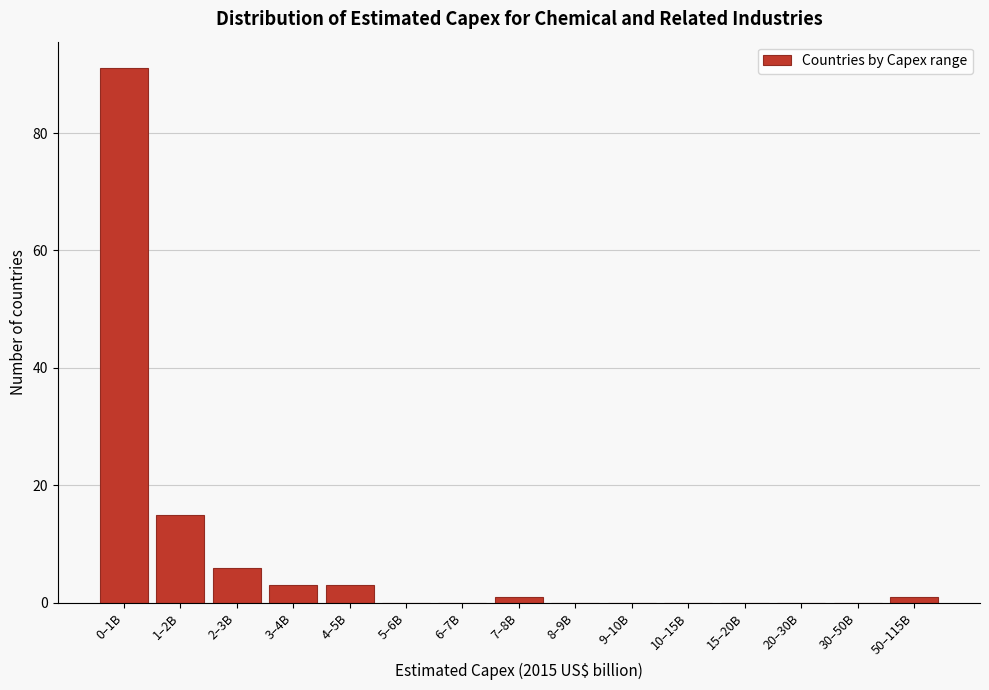

Reading right to left, extract all data points from this chart.

50–115B=1	30–50B=0	20–30B=0	15–20B=0	10–15B=0	9–10B=0	8–9B=0	7–8B=1	6–7B=0	5–6B=0	4–5B=3	3–4B=3	2–3B=6	1–2B=15	0–1B=91